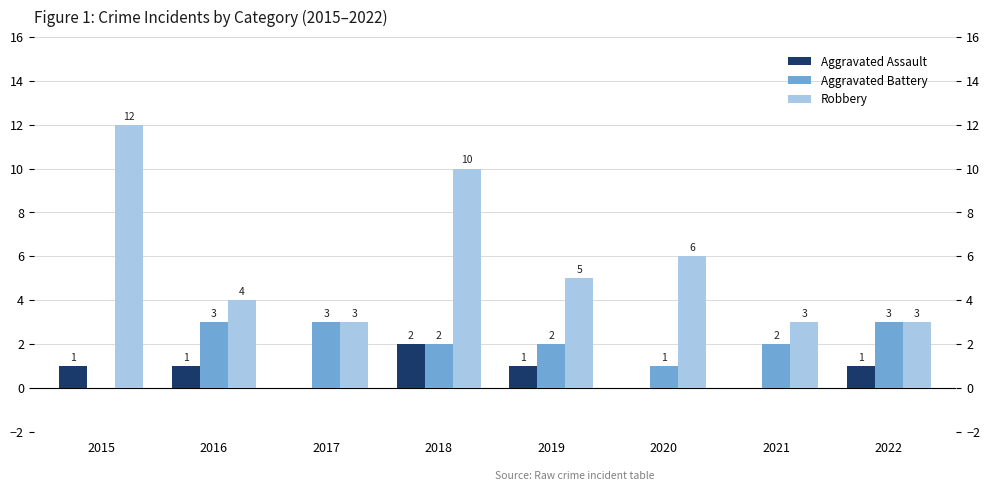

How many values in the Aggravated Assault series are below 1?

3